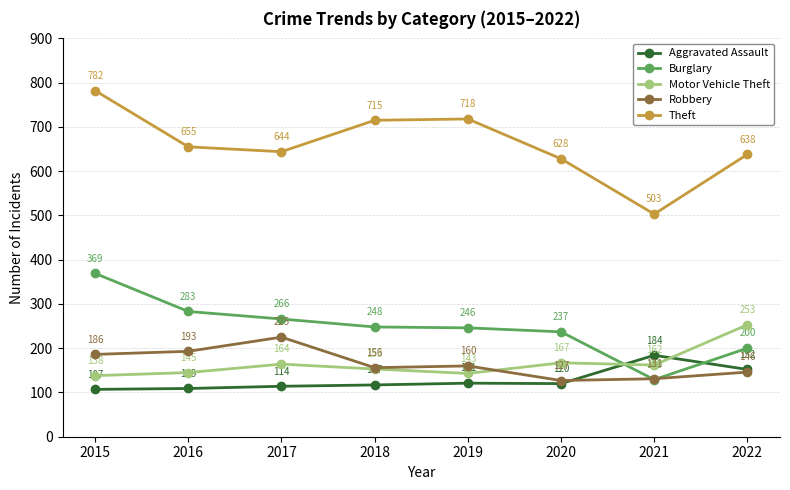

Reading left to right, what are all the values shown in this chart?

Aggravated Assault: 2015=107	2016=109	2017=114	2018=117	2019=121	2020=120	2021=184	2022=152
Burglary: 2015=369	2016=283	2017=266	2018=248	2019=246	2020=237	2021=129	2022=200
Motor Vehicle Theft: 2015=138	2016=145	2017=164	2018=153	2019=143	2020=167	2021=162	2022=253
Robbery: 2015=186	2016=193	2017=225	2018=156	2019=160	2020=127	2021=131	2022=146
Theft: 2015=782	2016=655	2017=644	2018=715	2019=718	2020=628	2021=503	2022=638